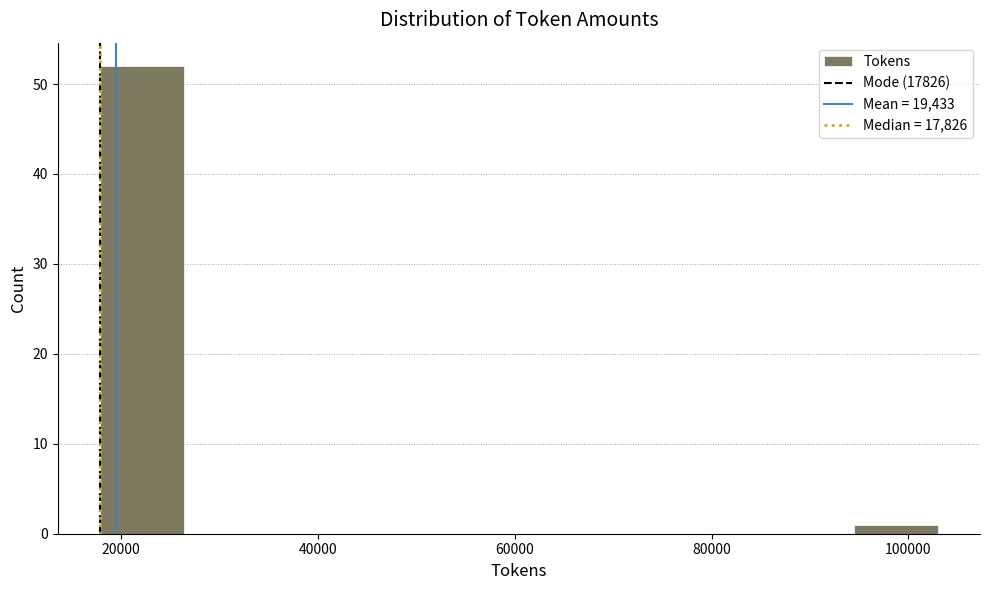

Reading left to right, transcribe this chart: for each bar, give the range it covers on the x-axis and its height. Neither the bar edges nor the heights are printed on the chart, so give them approximately, as read against the axes.

18000 to 26000: 52
26000 to 34000: 0
34000 to 44000: 0
44000 to 52000: 0
52000 to 60000: 0
60000 to 68000: 0
68000 to 78000: 0
78000 to 86000: 0
86000 to 94000: 0
94000 to 104000: 1